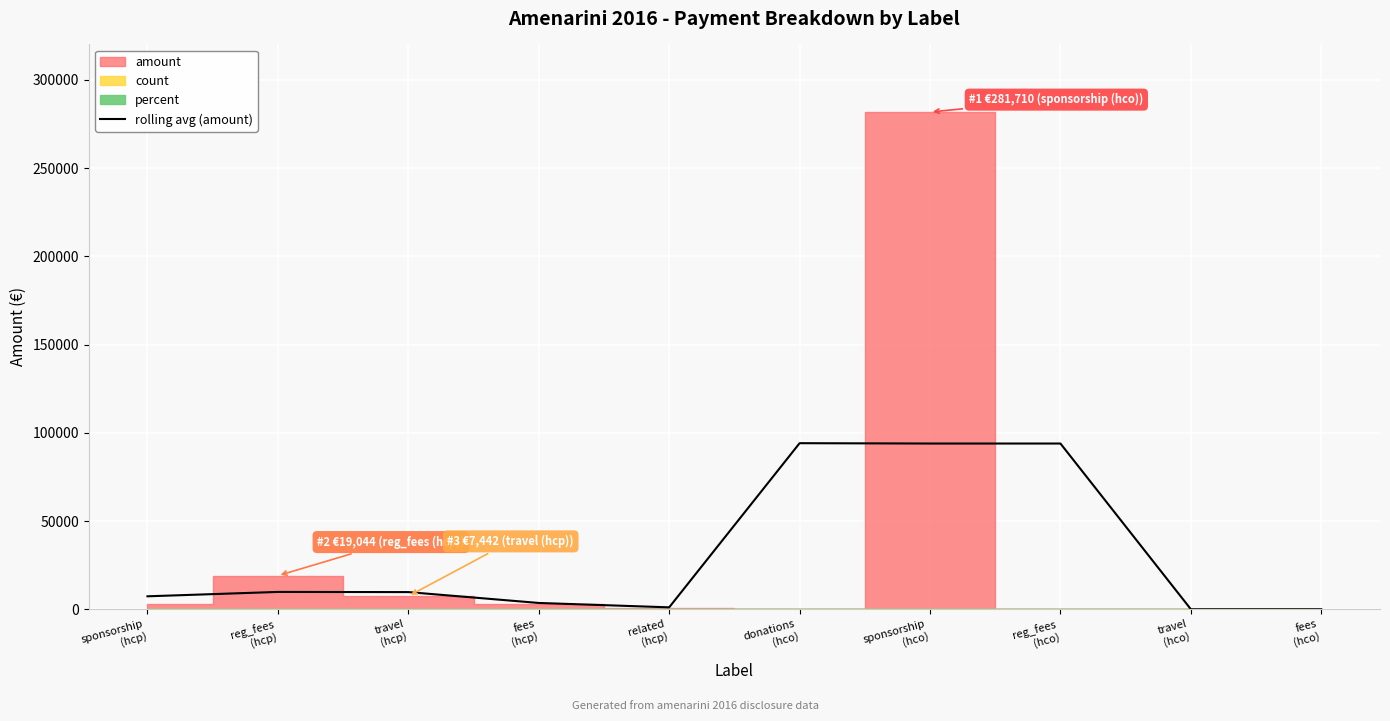

What is the highest value of the rolling avg (amount) series?

94097.3